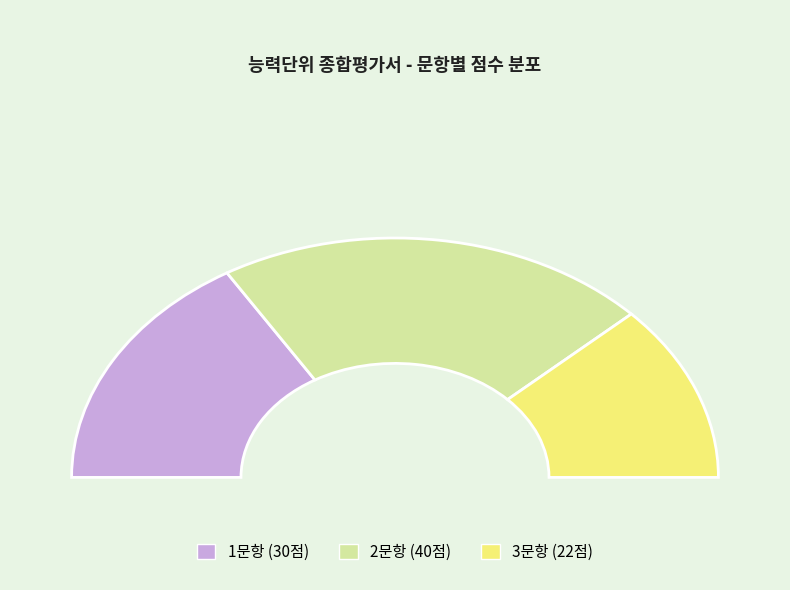

Is it true that 1문항 is 39% of the pie?

False